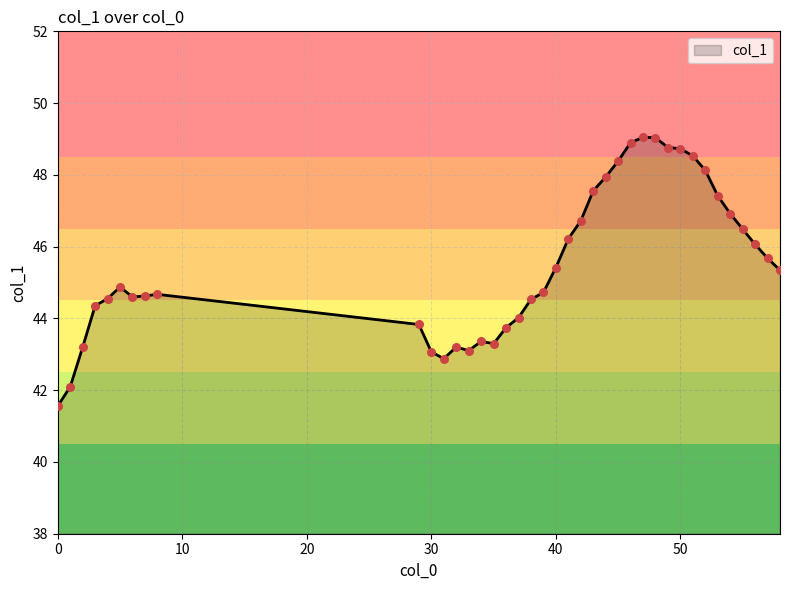

What is the difference between the maximum and minimum values?

7.5